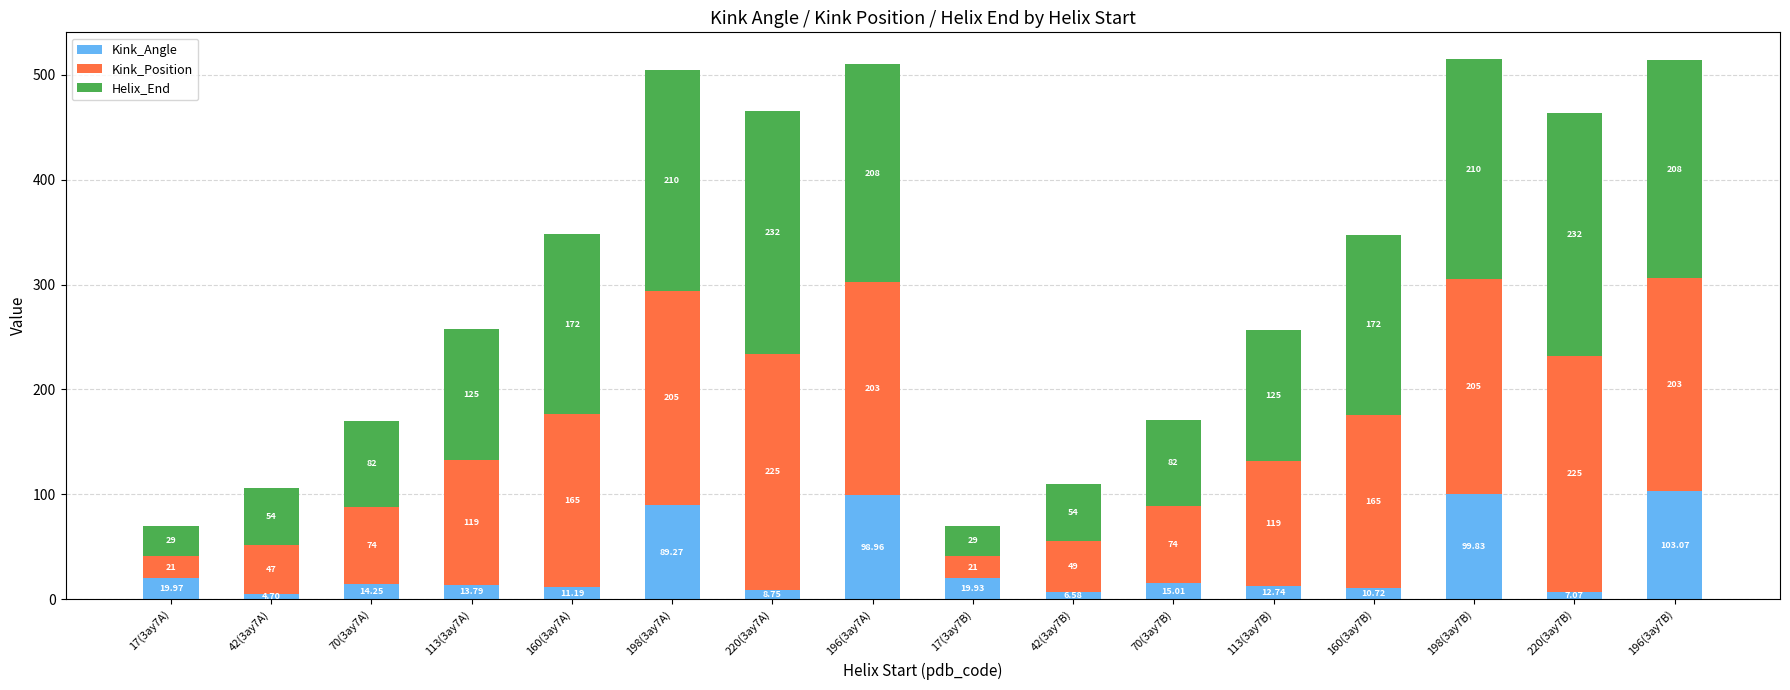

List the labels in order of Kink_Angle value, largest first.

196(3ay7B), 198(3ay7B), 196(3ay7A), 198(3ay7A), 17(3ay7A), 17(3ay7B), 70(3ay7B), 70(3ay7A), 113(3ay7A), 113(3ay7B), 160(3ay7A), 160(3ay7B), 220(3ay7A), 220(3ay7B), 42(3ay7B), 42(3ay7A)